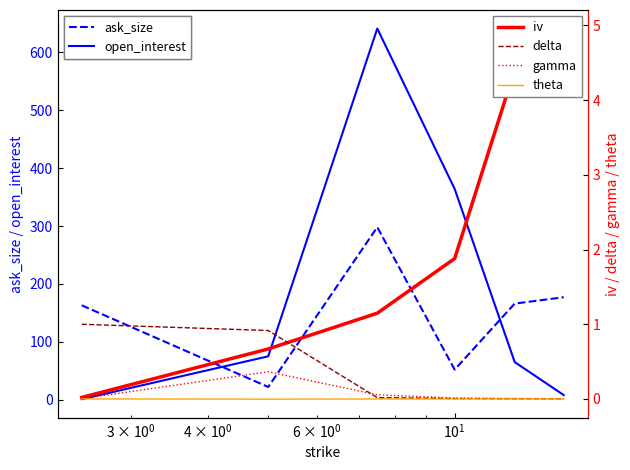

Count the number of categories in the chart.

6